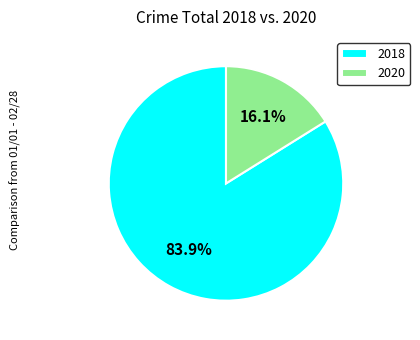

What is the majority slice?

2018